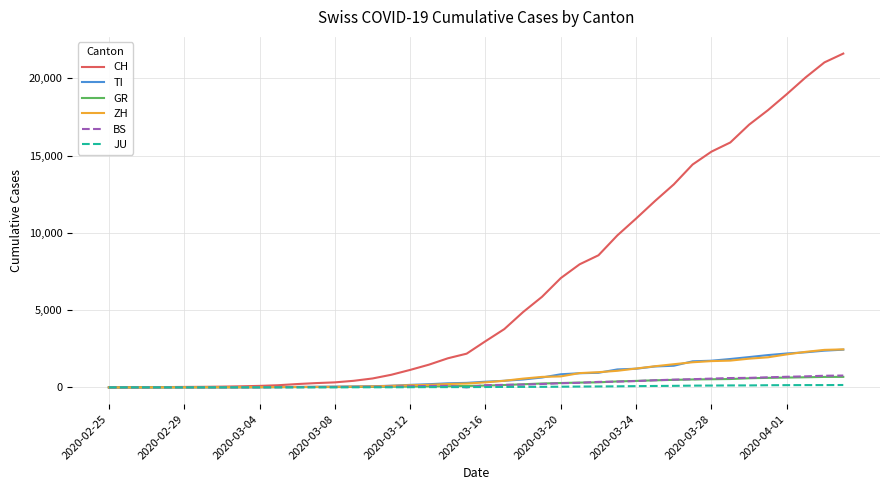

Which series has the widest spread of values?

CH